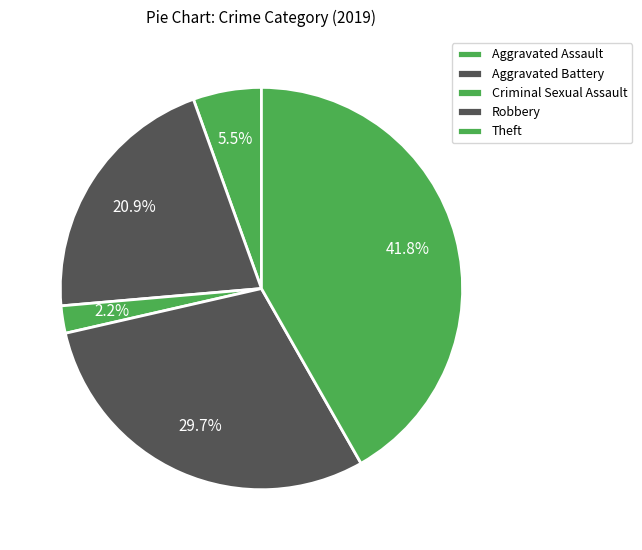

What percentage do Criminal Sexual Assault and Aggravated Assault together represent?

5.9%